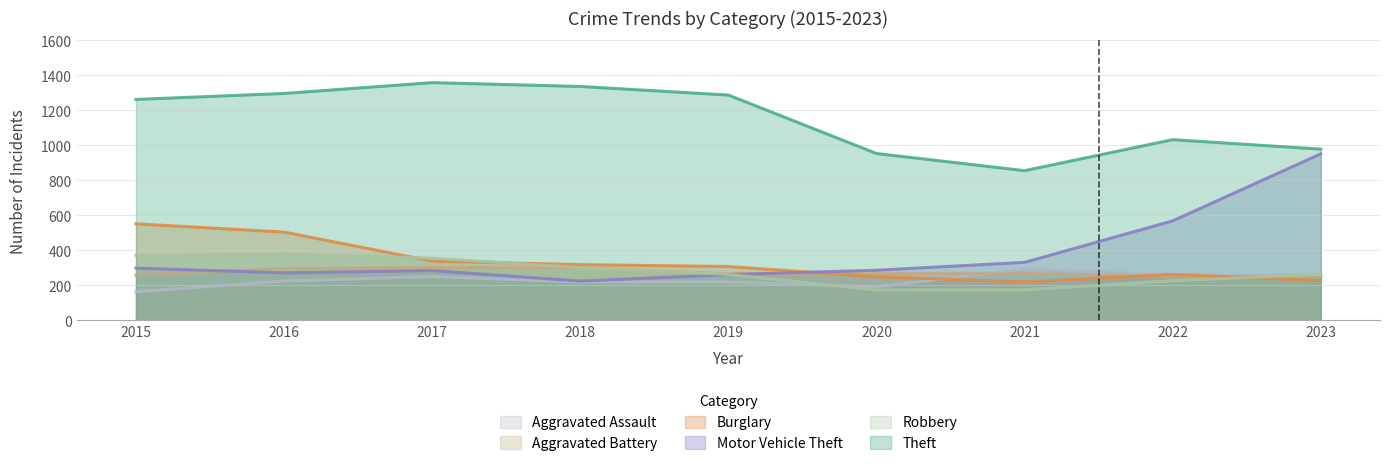

True or false: Motor Vehicle Theft and Aggravated Assault cross at least once.

False